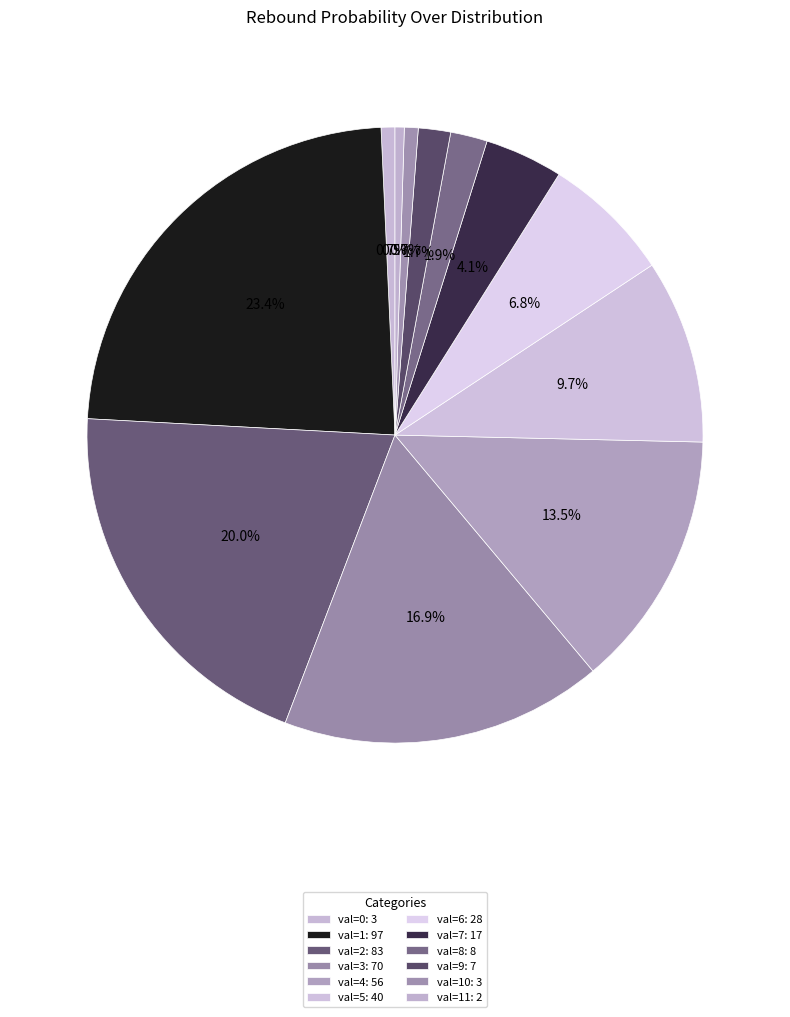

How many segments does this pie chart have?

12